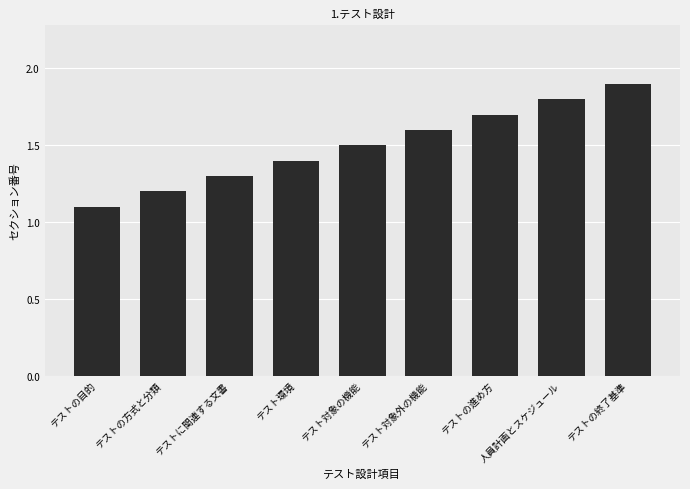

Which has a higher value, テストの方式と分類 or テスト対象外の機能?

テスト対象外の機能